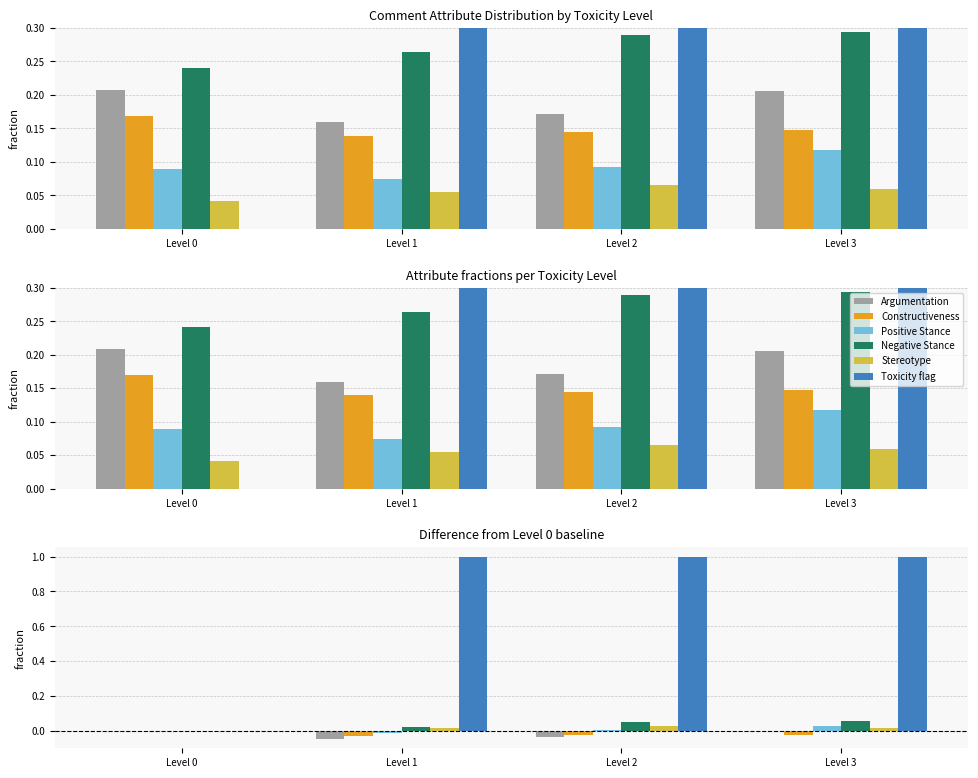

The Toxicity flag series shows 1.0 at Level 1. True or false?

True